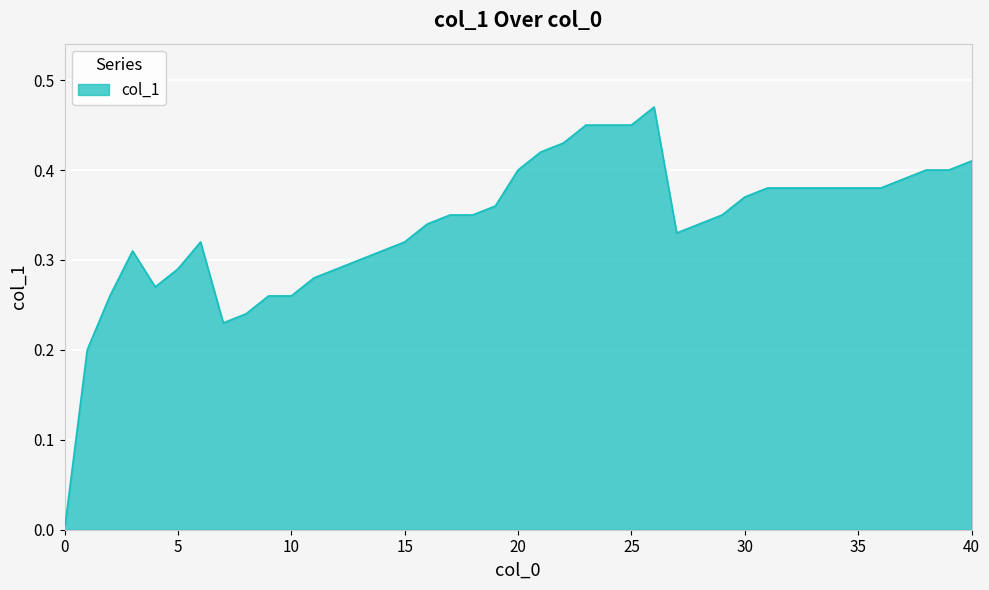

Rank the categories by value from lowest to highest.

0, 1, 7, 8, 2, 9, 10, 4, 11, 5, 12, 13, 3, 14, 6, 15, 27, 16, 28, 17, 18, 29, 19, 30, 31, 32, 33, 35, 36, 37, 20, 38, 39, 40, 21, 22, 23, 24, 25, 26